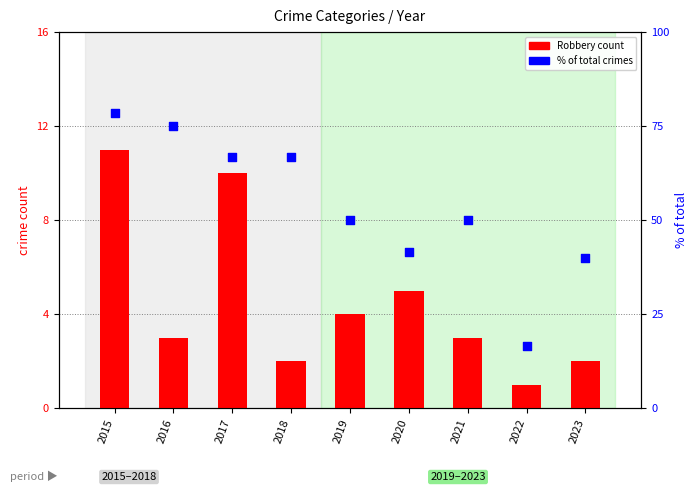

Which series contains the lowest Y value?

Robbery count